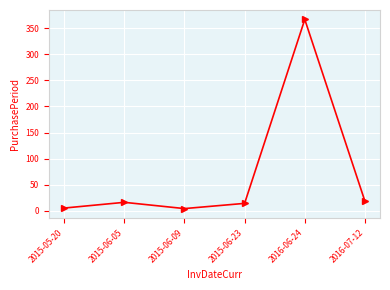

What is the change in value from 2015-05-20 to 2015-06-09?

-1